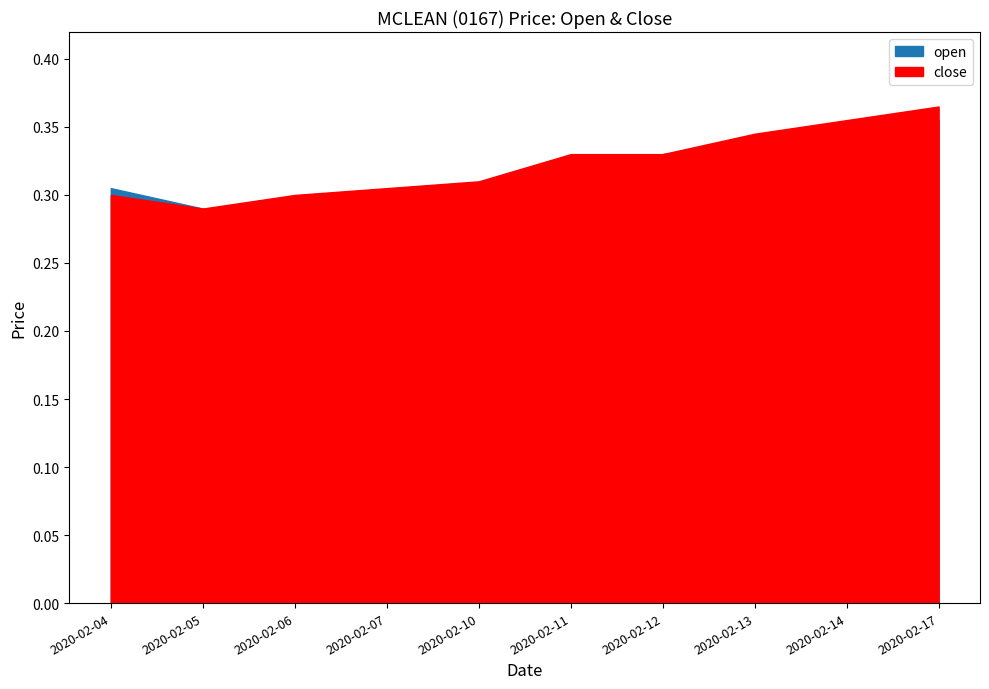

True or false: close and open cross at least once.

False